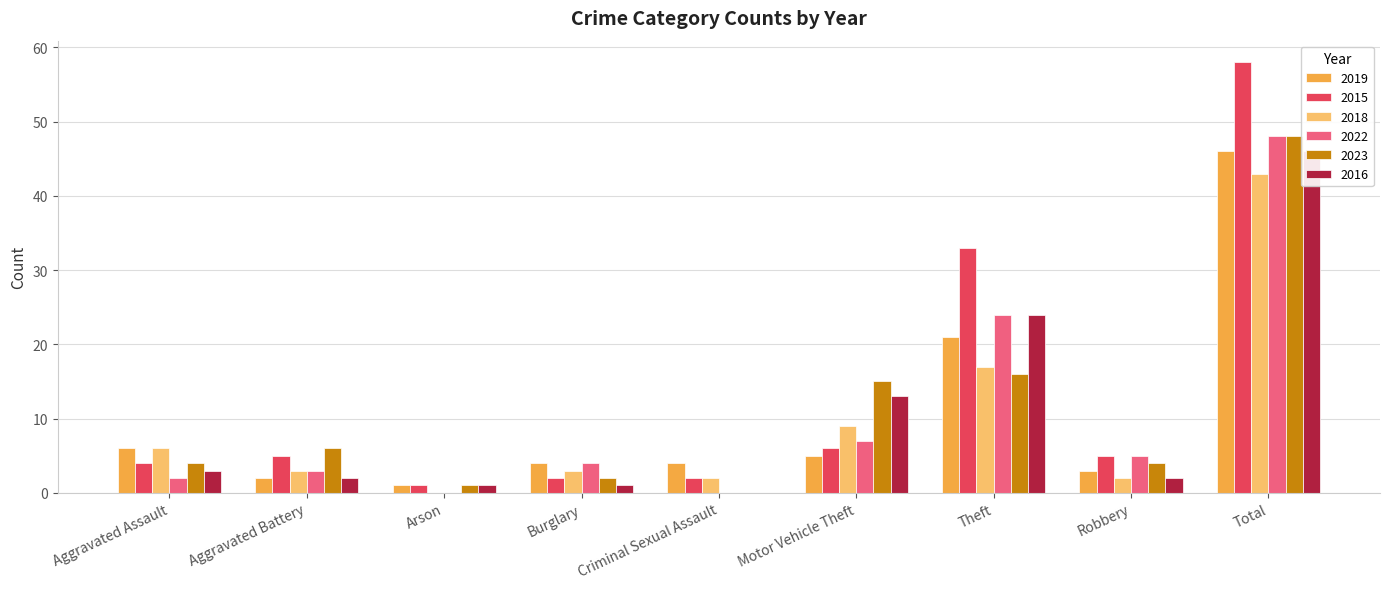

Does the chart contain stacked bars?

No